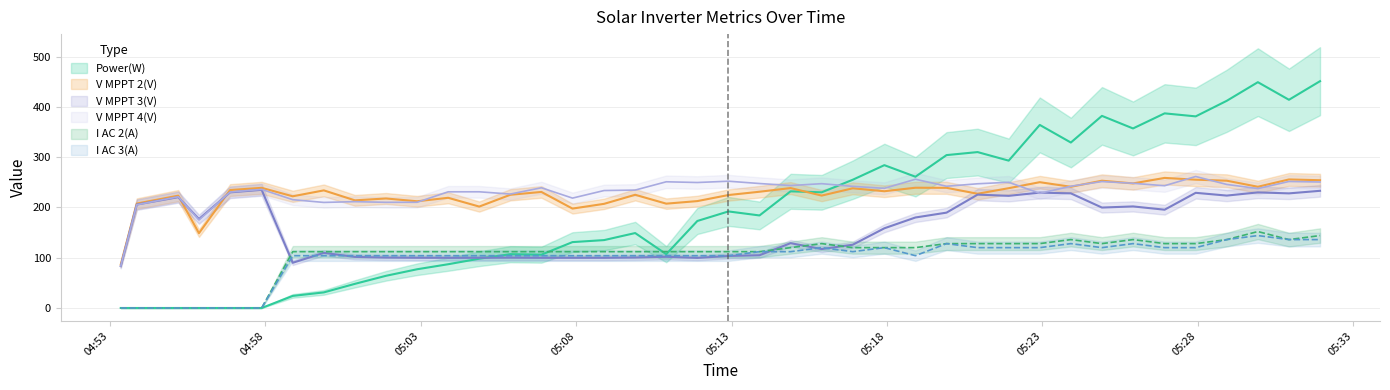

List the series in order of their peak value, lowest first.

I AC 3(A), I AC 2(A), V MPPT 3(V), V MPPT 2(V), V MPPT 4(V), Power(W)